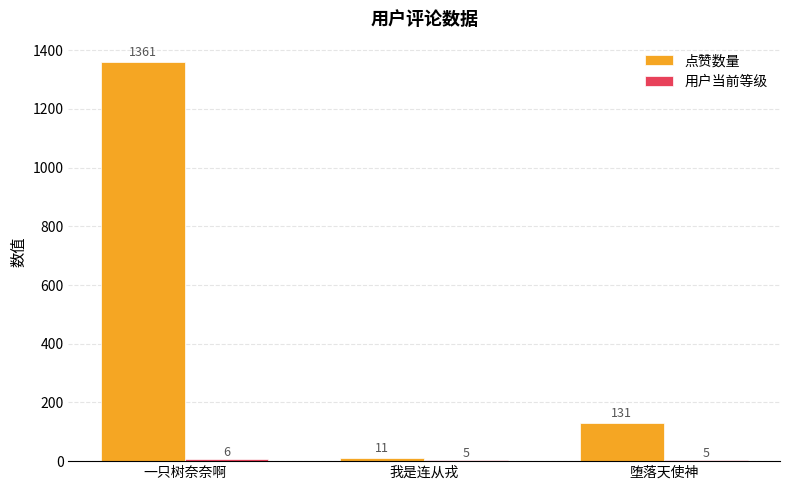

At which label does 点赞数量 first exceed 131?

一只树奈奈啊